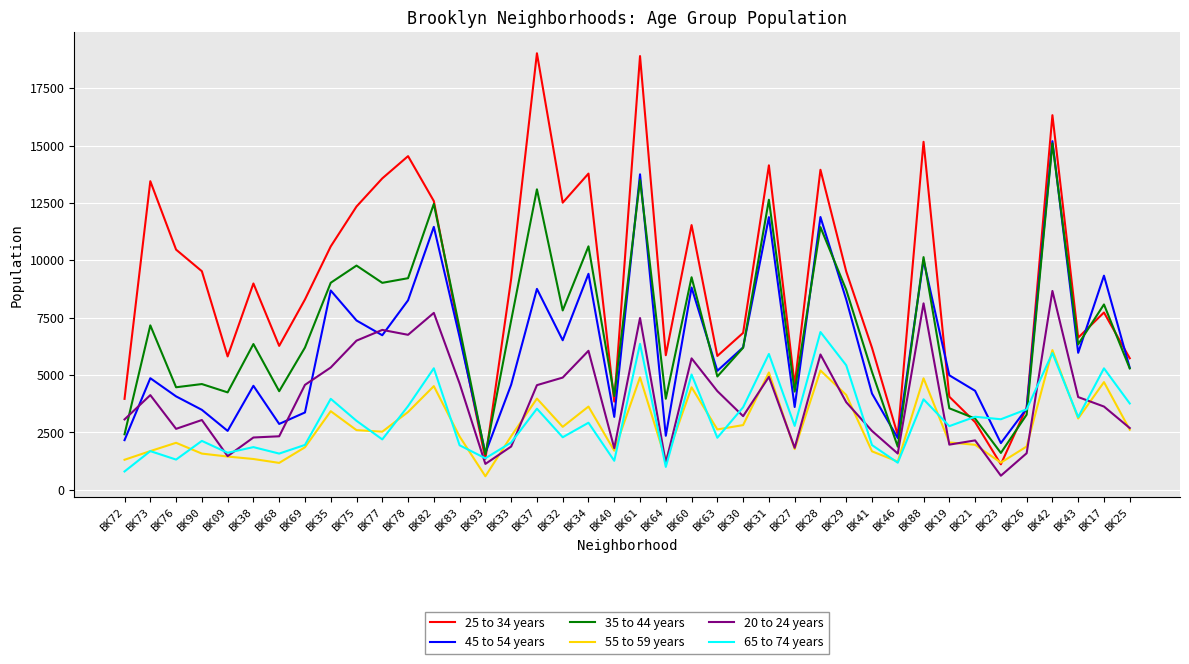

What is the minimum value shown in the chart?

587